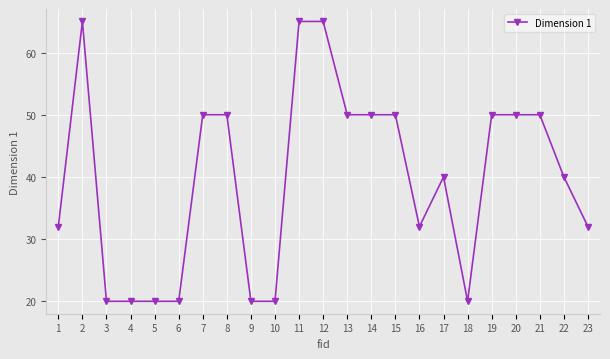

Is this an area chart (filled region under the line)?

No